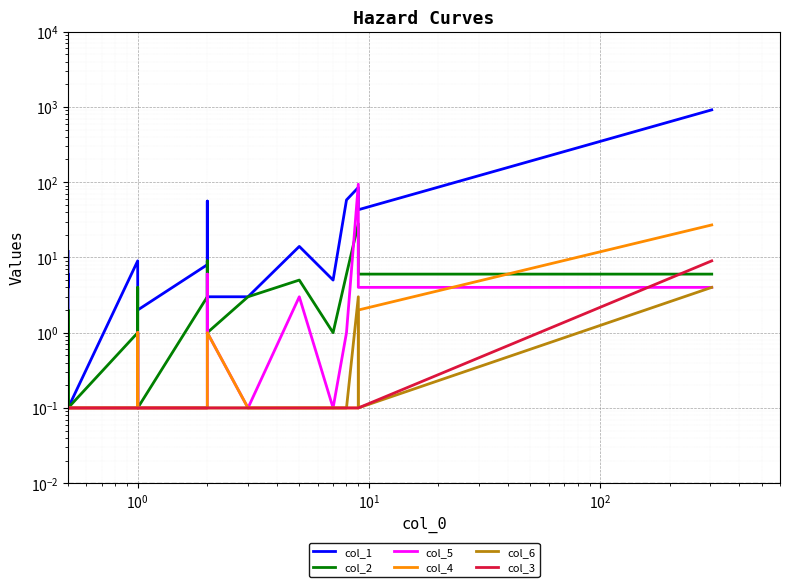

True or false: col_3 has a value of 0.1 at 15.

False